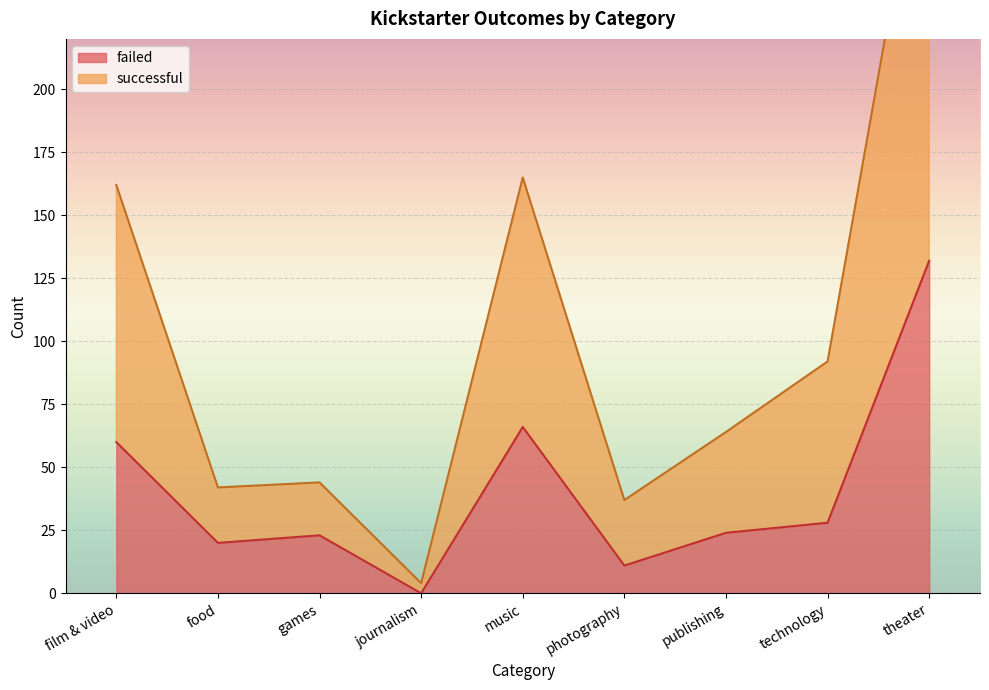

What is the difference between the failed values at food and technology?

8